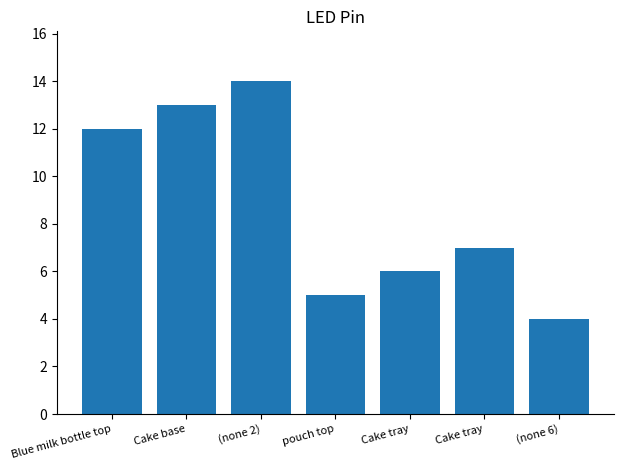

How many data points does each series have?

7